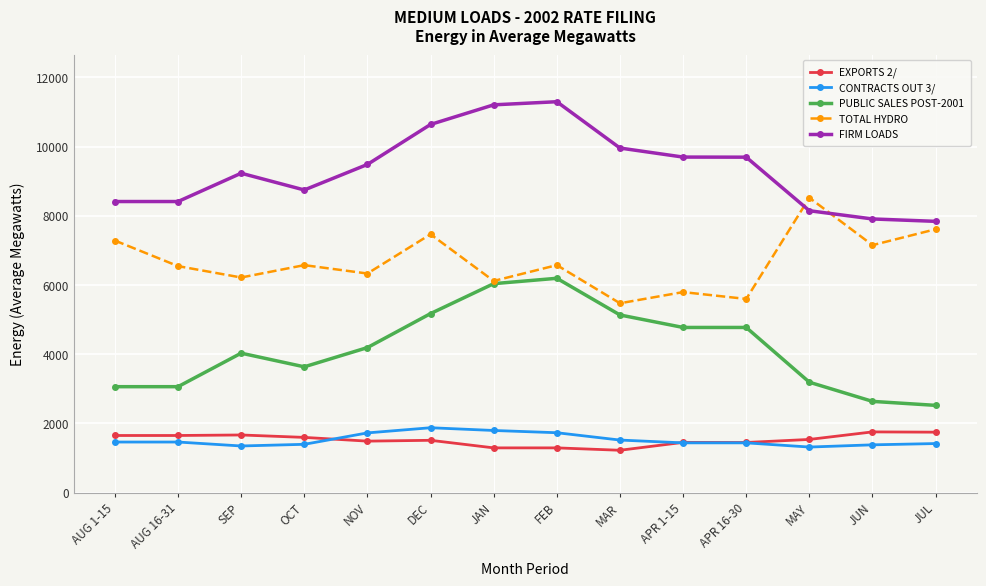

True or false: TOTAL HYDRO has more than 0 interior local peaks.

True